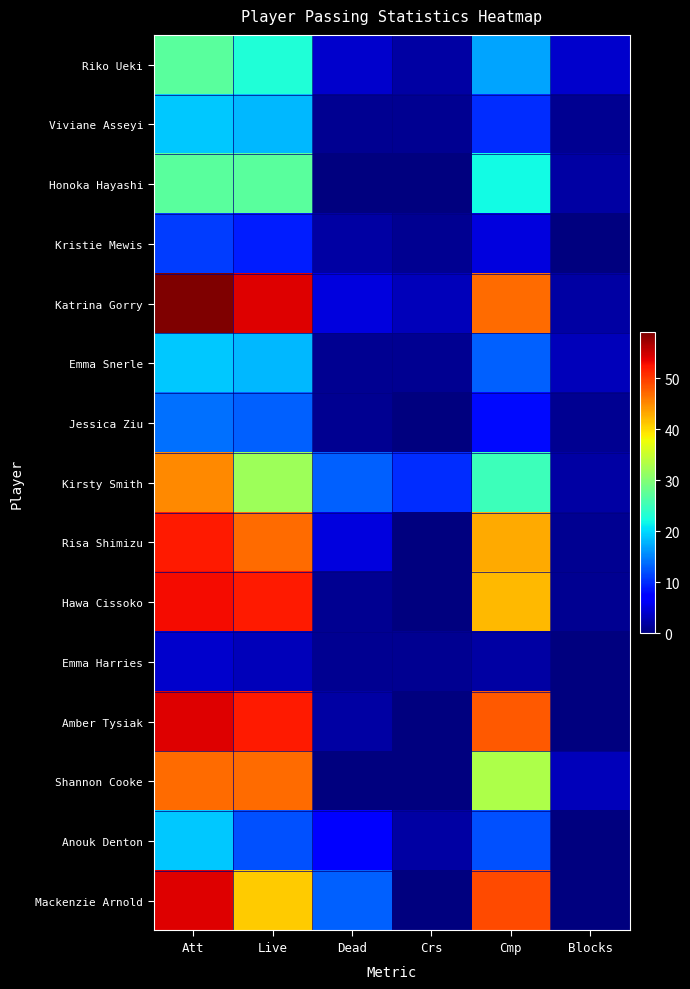

What is the spread (max minus min) of values at Crs?

10